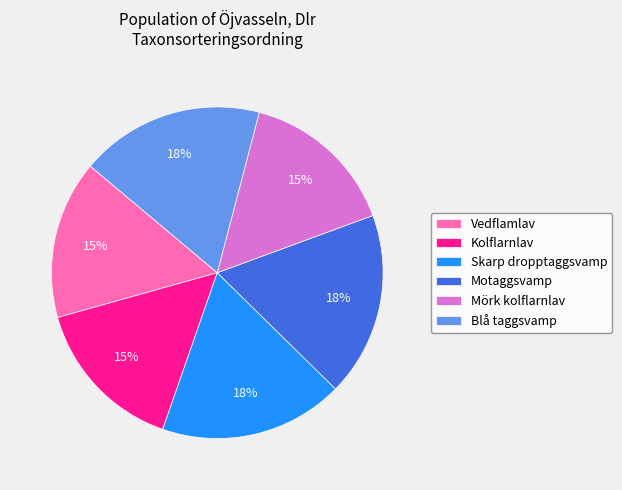

To the nearest percent, what is the combined percentage of Skarp dropptaggsvamp and Vedflamlav?

33%